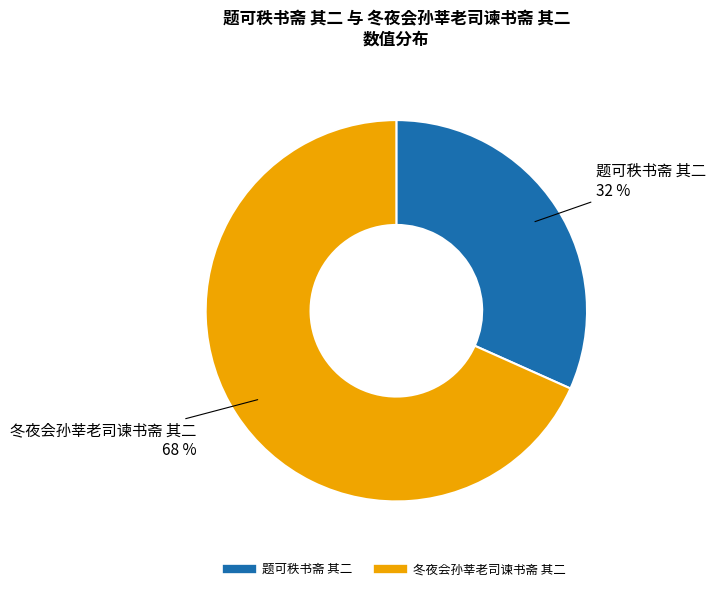

What is the largest slice in the pie chart?

冬夜会孙莘老司谏书斋 其二